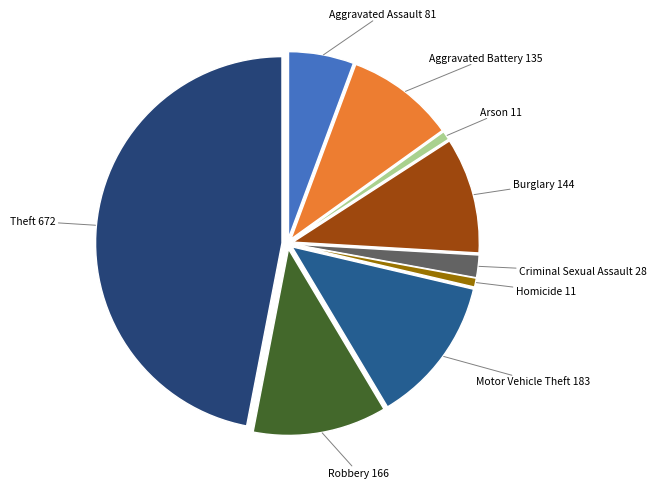

Is the sum of Burglary and Theft greater than half?

Yes